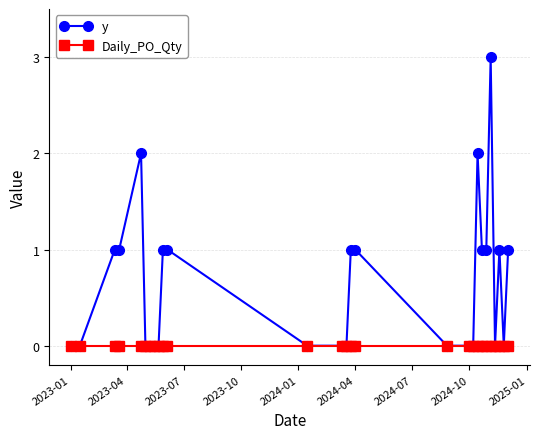

Which series has the widest spread of values?

y